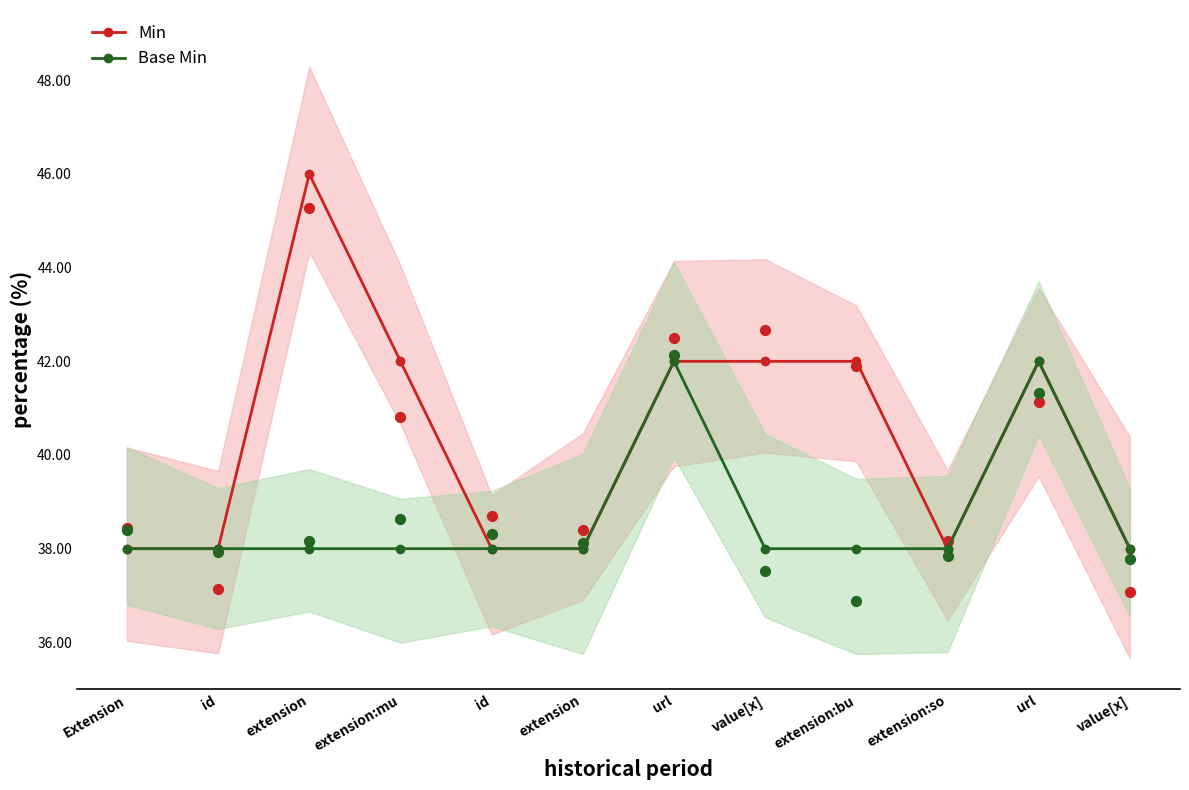

Is the value of Min at extension greater than the value of Base Min at extension:bu?

Yes